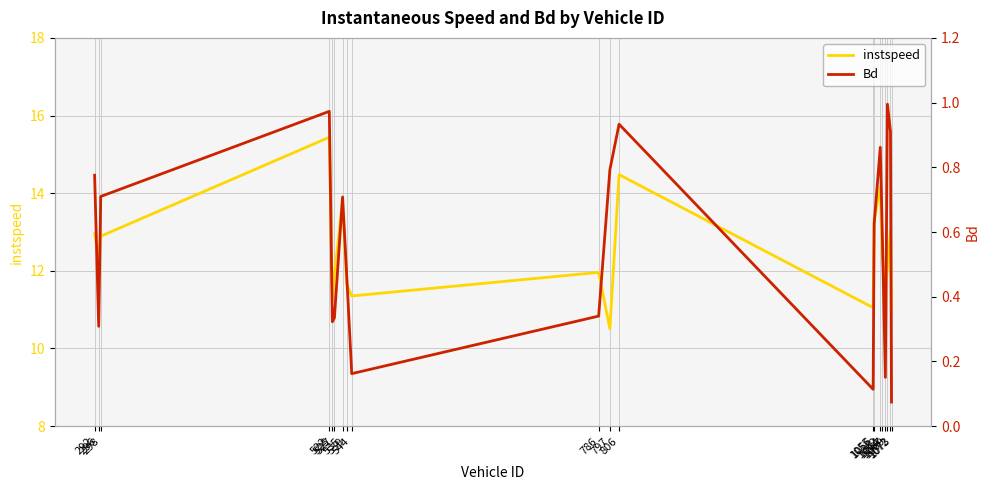

True or false: Bd has a value of 0.3 at 527.

True